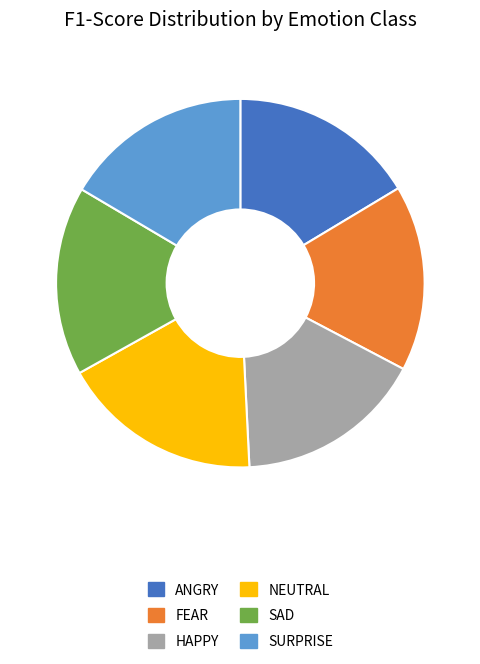

Does any single category account for the majority?

No